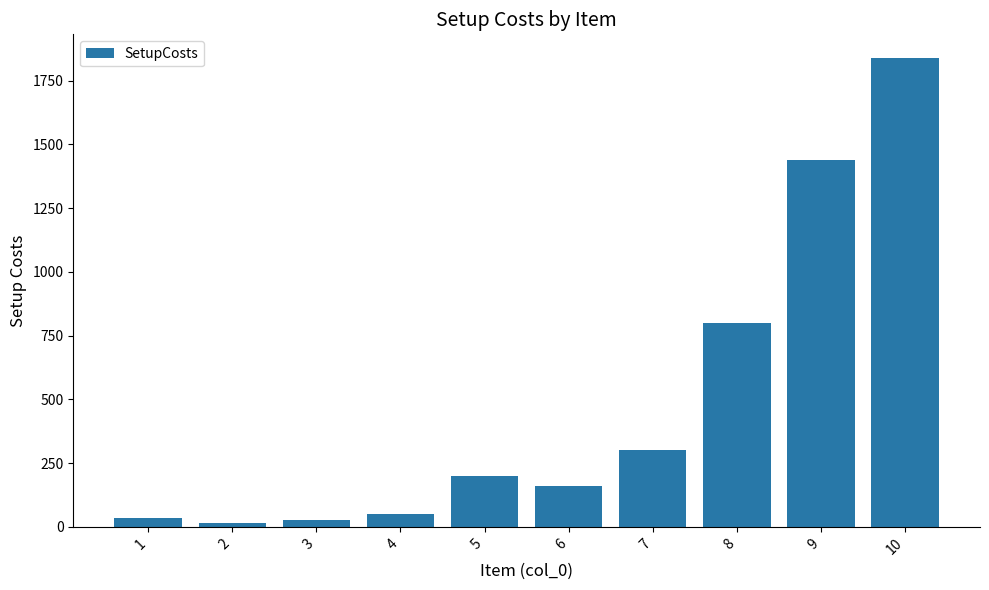

Does the chart contain stacked bars?

No